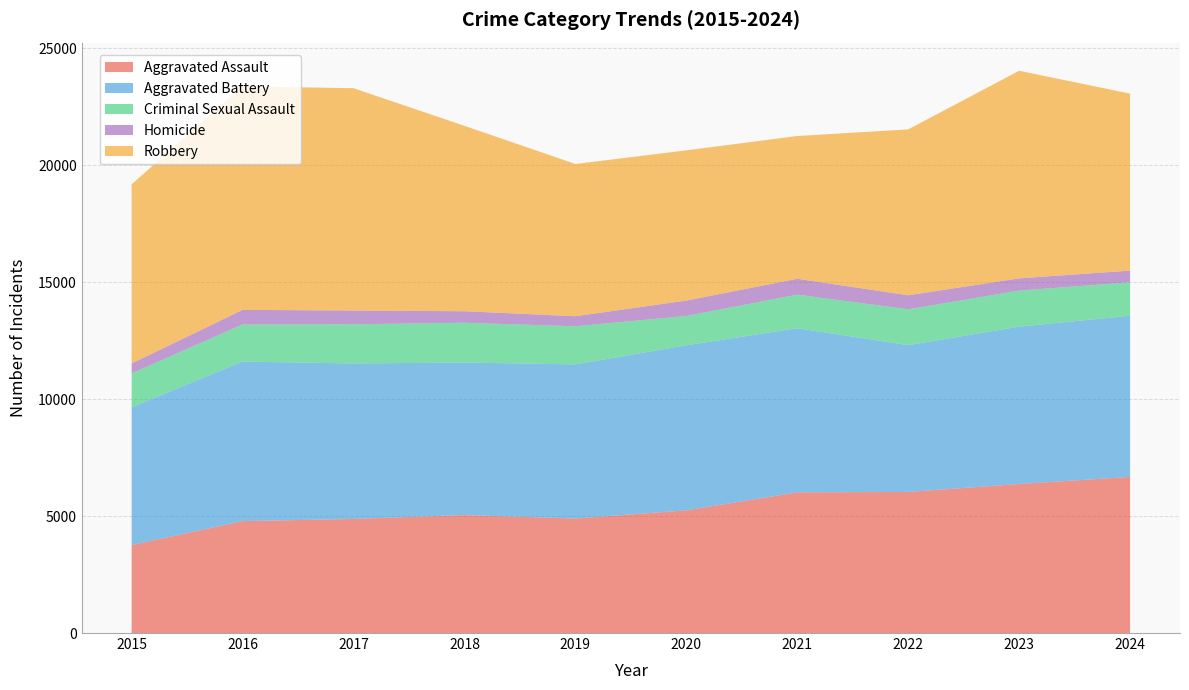

Reading left to right, list all the values displayed in this chart.

Aggravated Assault: 2015=3761	2016=4787	2017=4879	2018=5046	2019=4896	2020=5248	2021=6015	2022=6034	2023=6374	2024=6676
Aggravated Battery: 2015=5893	2016=6824	2017=6650	2018=6523	2019=6593	2020=7059	2021=7022	2022=6277	2023=6729	2024=6894
Criminal Sexual Assault: 2015=1452	2016=1585	2017=1674	2018=1701	2019=1630	2020=1254	2021=1435	2022=1535	2023=1543	2024=1431
Homicide: 2015=422	2016=626	2017=590	2018=493	2019=430	2020=658	2021=679	2022=599	2023=523	2024=498
Robbery: 2015=7665	2016=9559	2017=9509	2018=7929	2019=6512	2020=6425	2021=6106	2022=7095	2023=8879	2024=7570